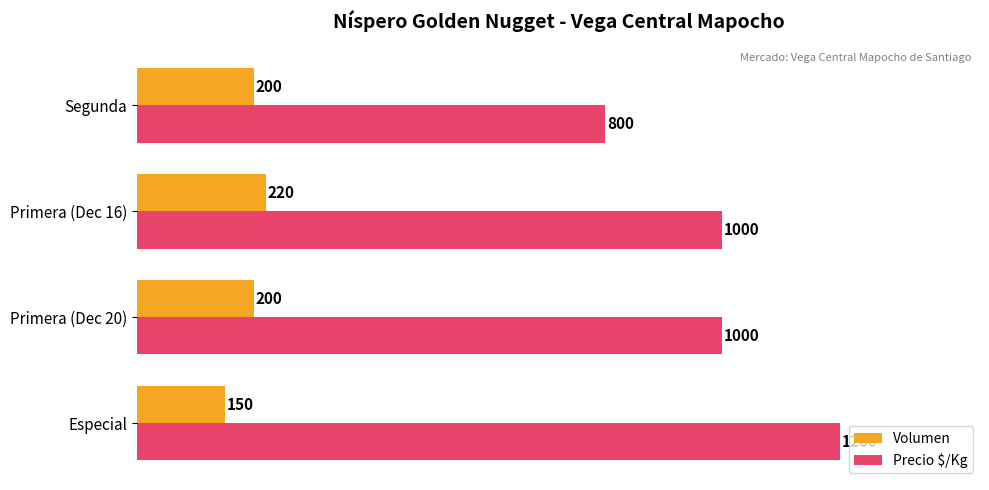

The value of Volumen at Segunda is 200. True or false?

True